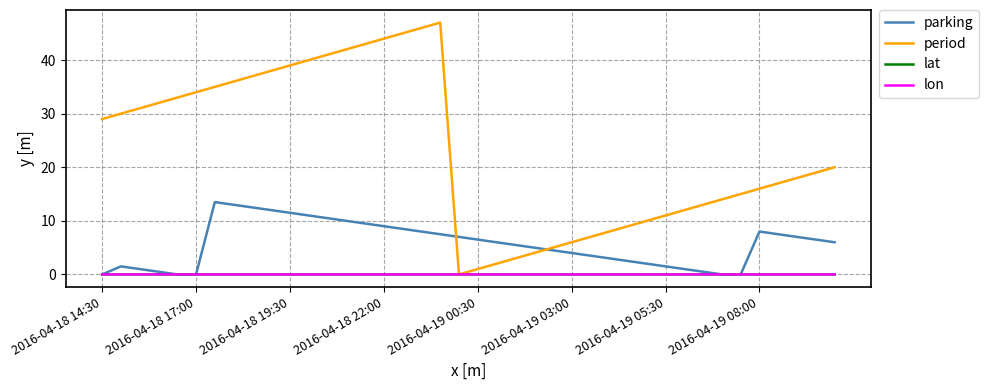

What is the highest value of the parking series?

13.5